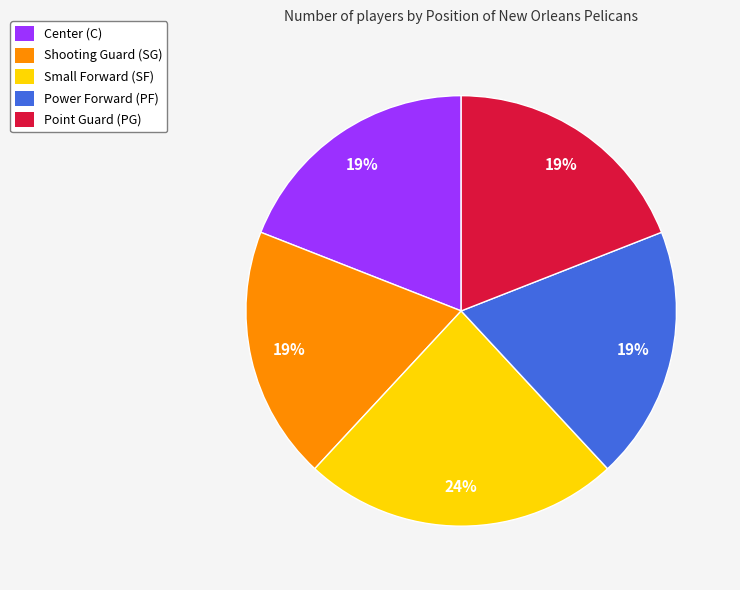

To the nearest percent, what portion does Center (C) represent?

19%